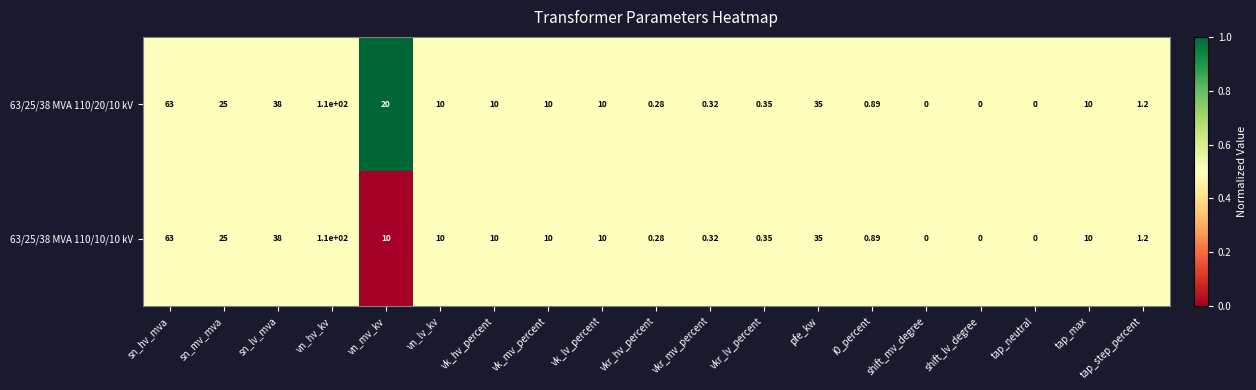

At which label does 63/25/38 MVA 110/10/10 kV reach its peak?

vn_hv_kv